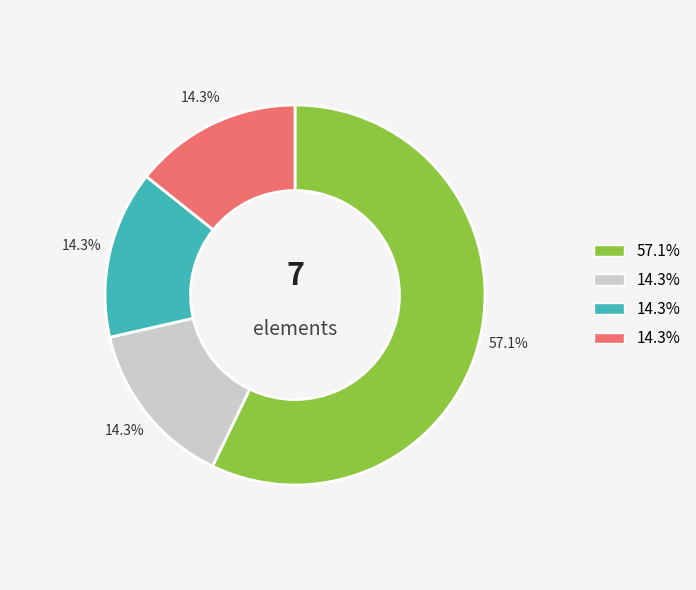

Is there any slice that represents more than half of the pie?

Yes